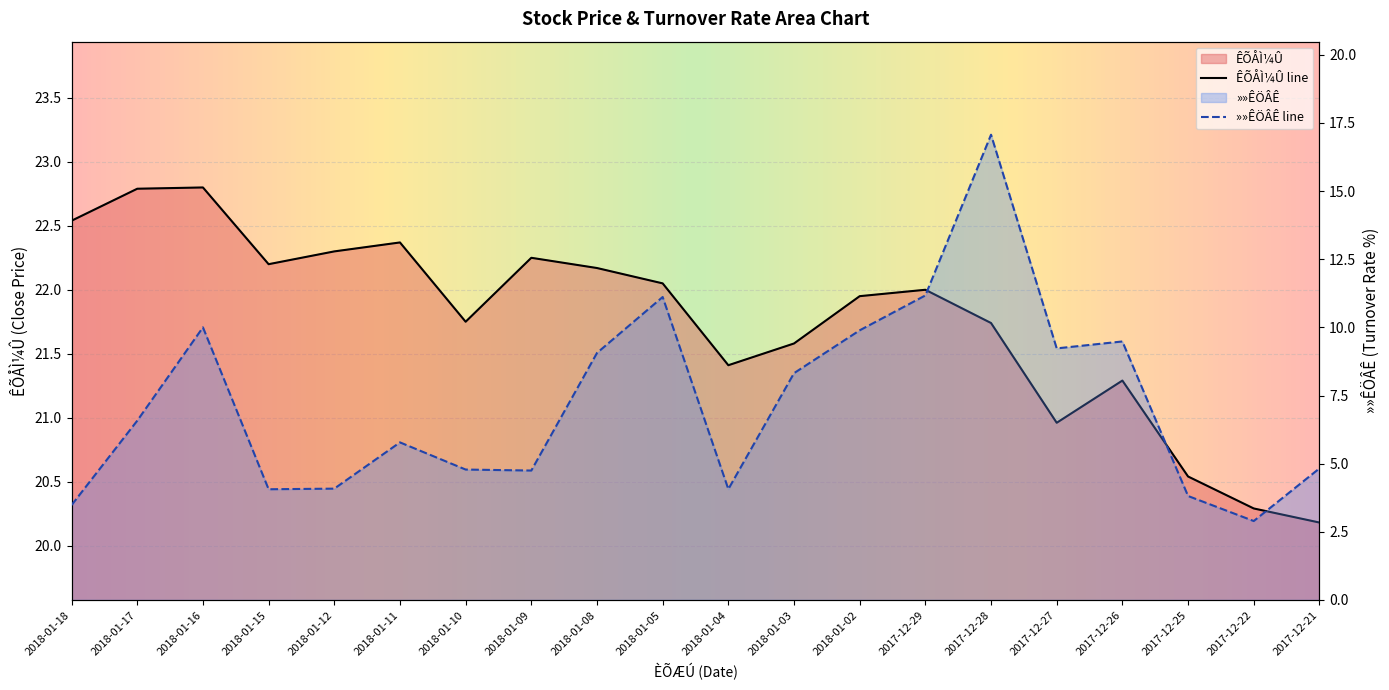

The ÊÕÅÌ¼Û series shows 8.8 at 2017-12-22. True or false?

False